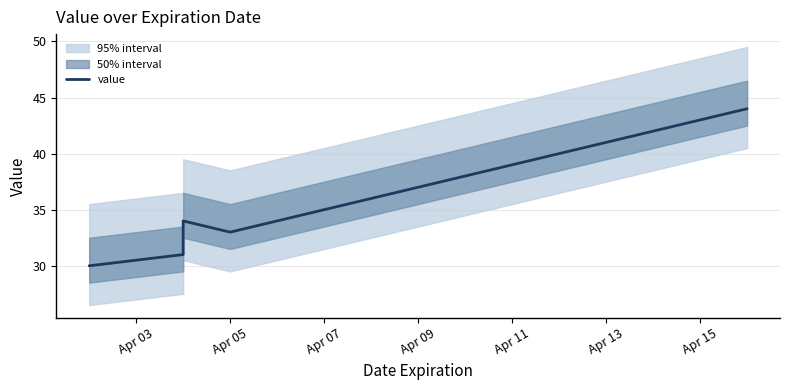

The chart shows a value of 12 at Apr 15. True or false?

False